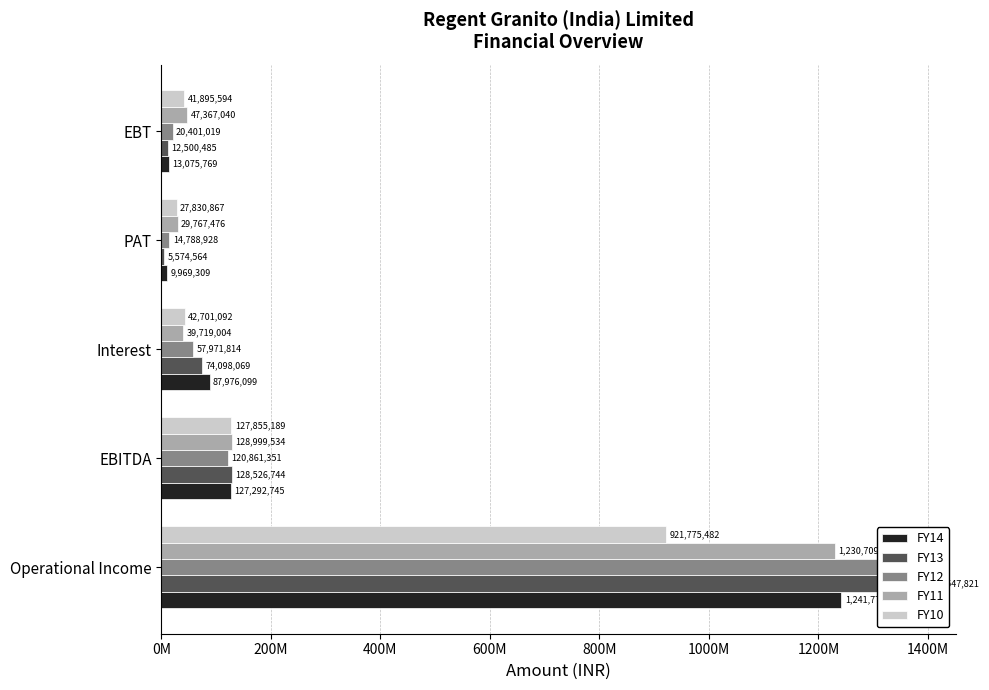

What are all the series names shown in the legend?

FY14, FY13, FY12, FY11, FY10